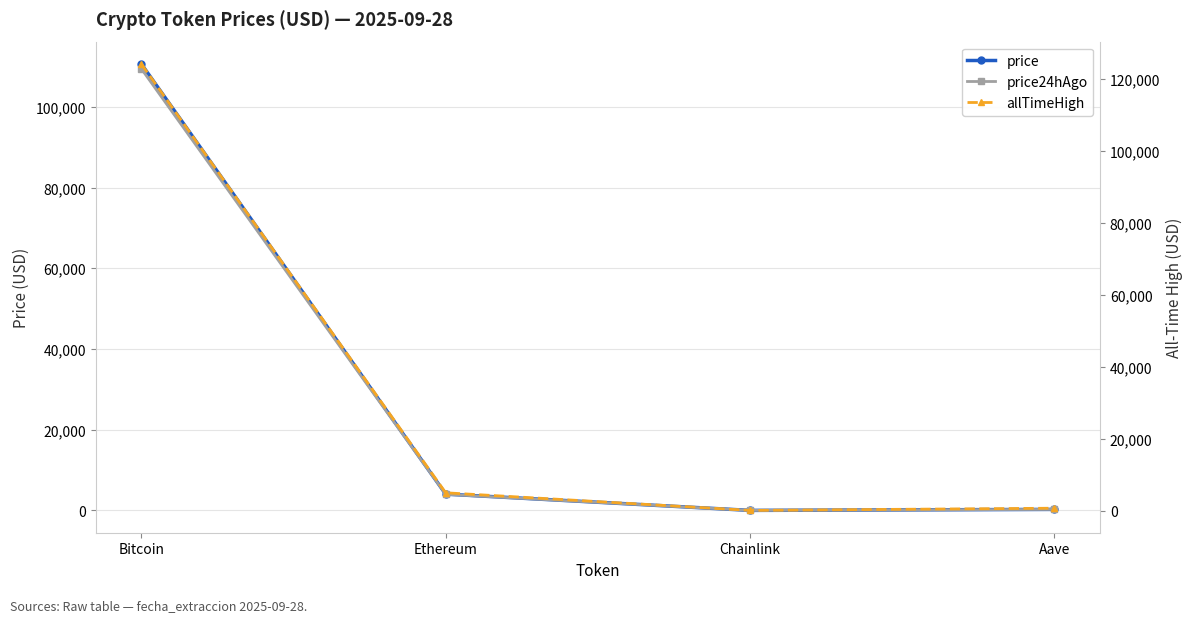

What is the label of the 4th point from the left?

Aave